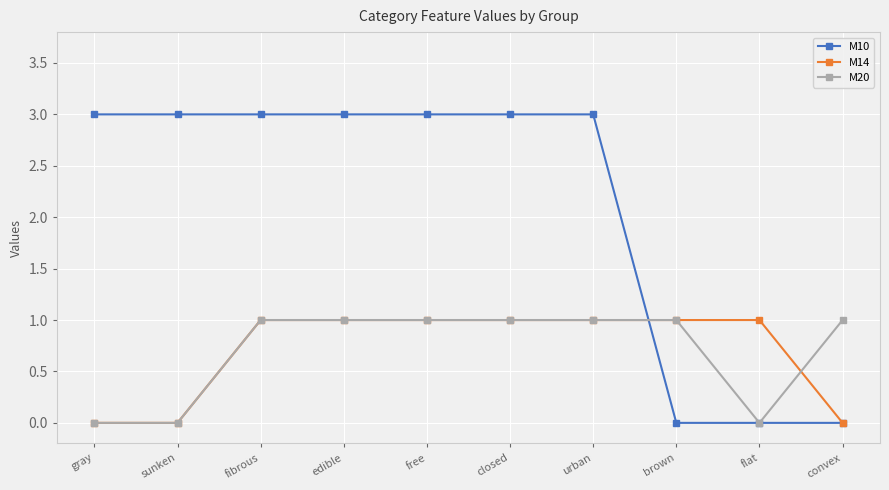

At how many categories does at least one series exceed 2?

7